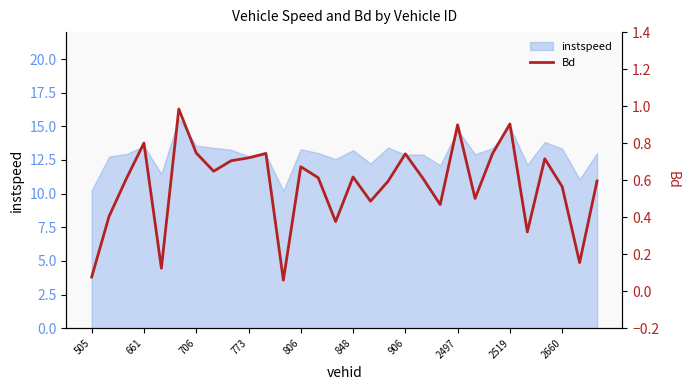

The value at 13 is 0.6. True or false?

True